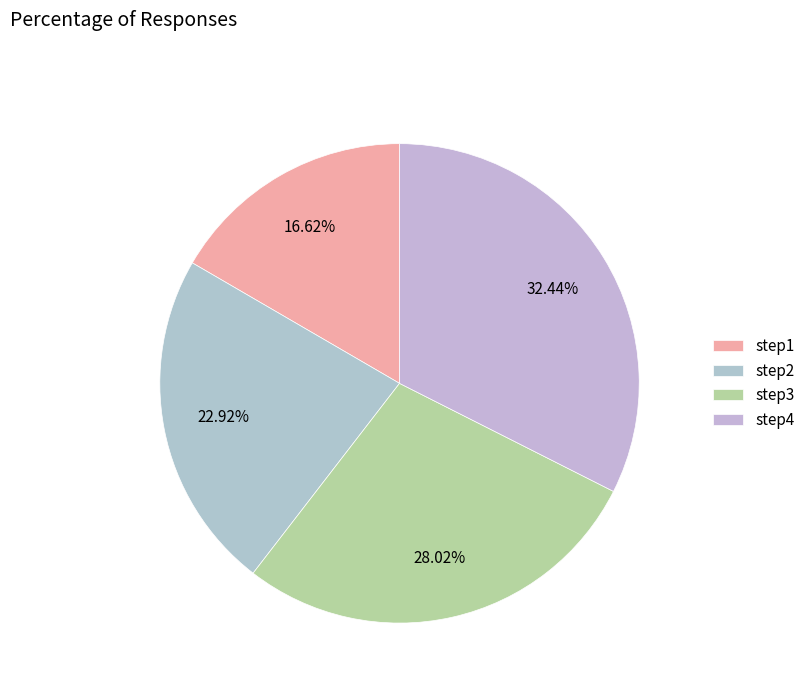

Which has a higher value, step3 or step4?

step4